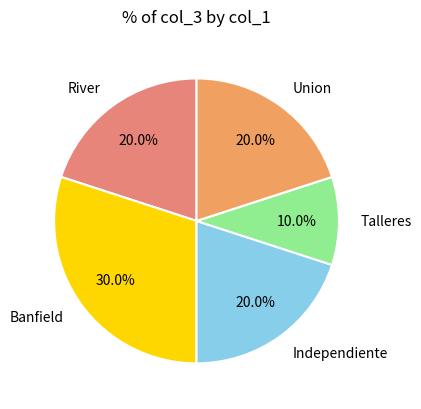

To the nearest percent, what is the average slice percentage?

17%